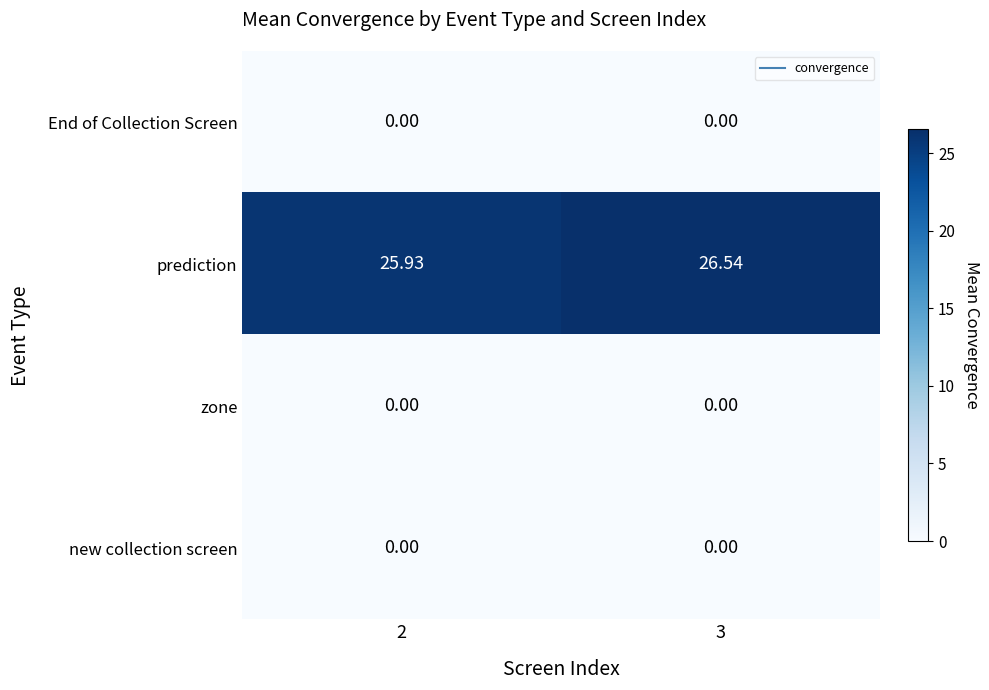

Which series changed the most between 2 and 3?

prediction